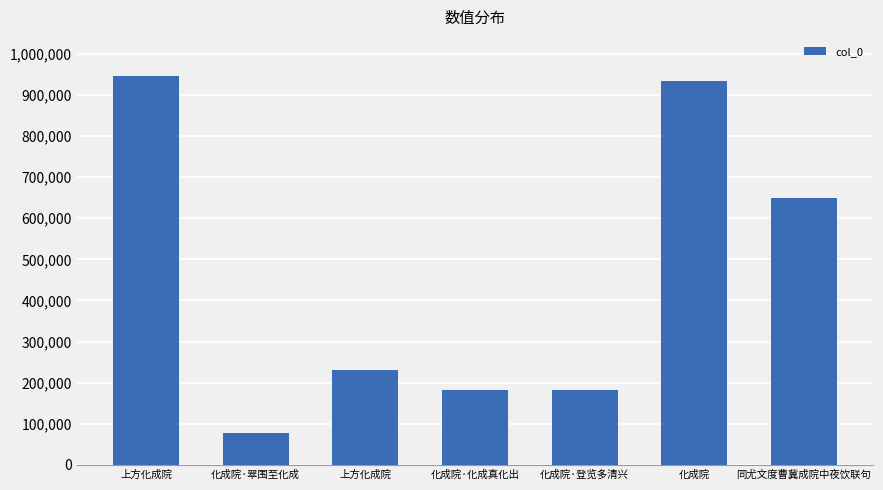

Is it true that the value at 化成院·化成真化出 is 183270?

True